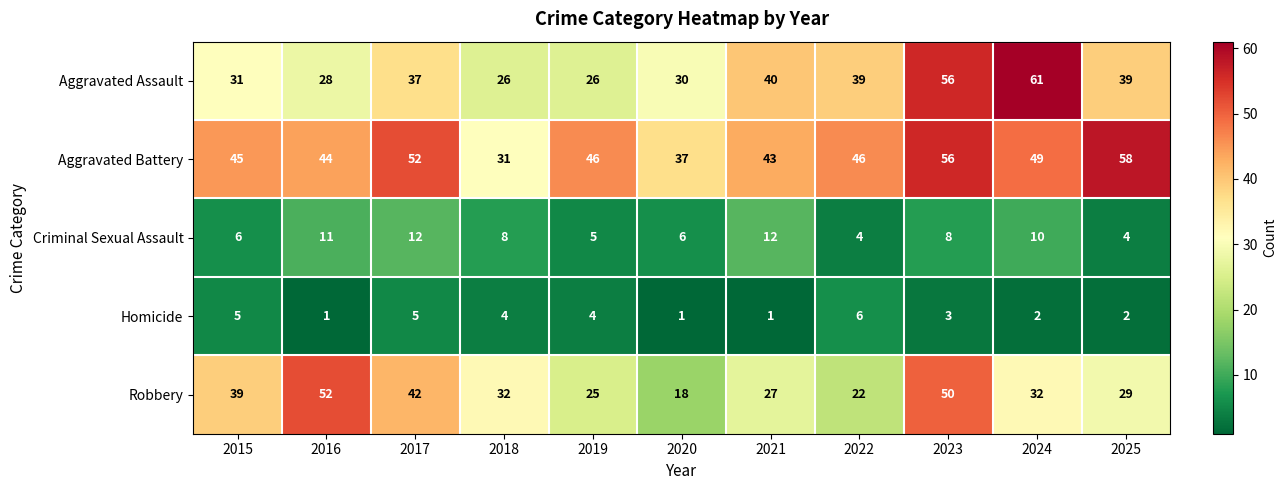

What is the sum of all Aggravated Battery values?

507